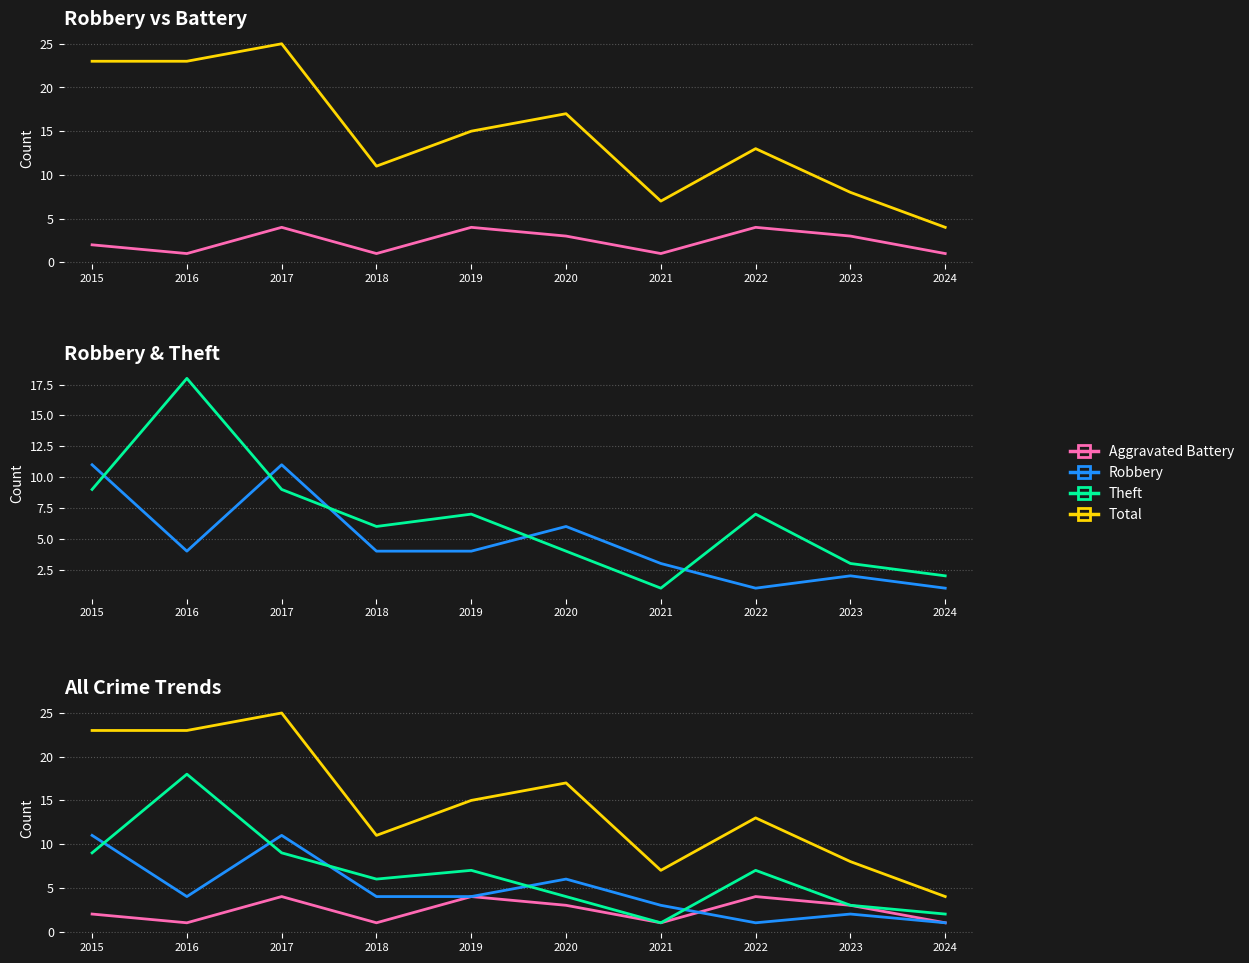

Which series has the largest total across all categories?

Total